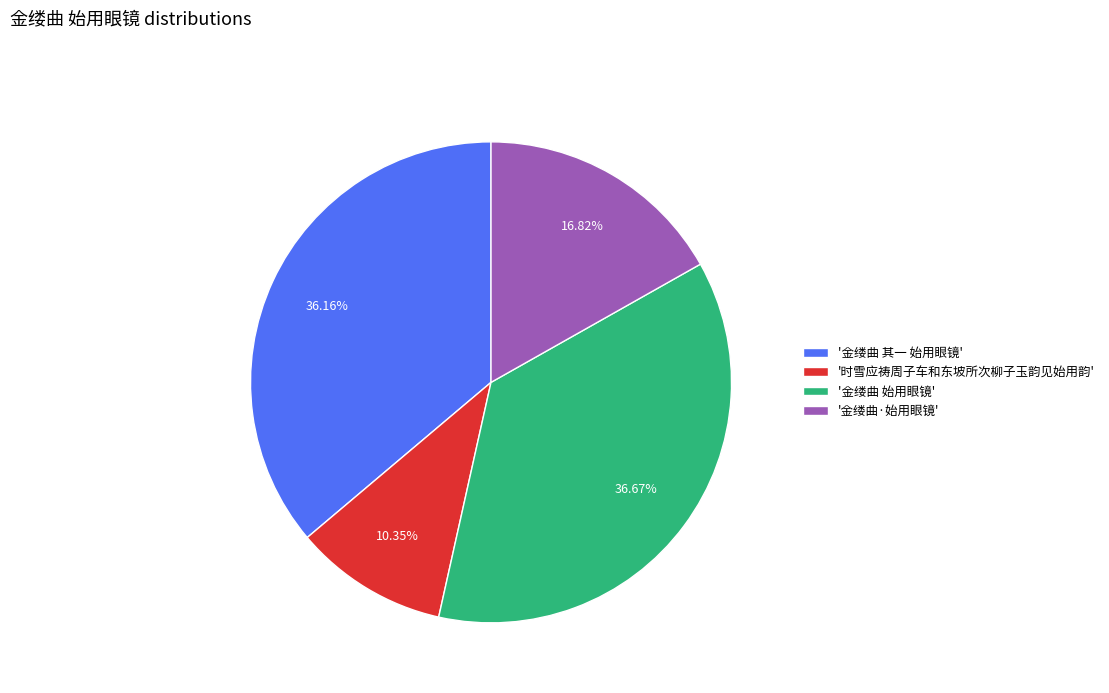

Does any single category account for the majority?

No